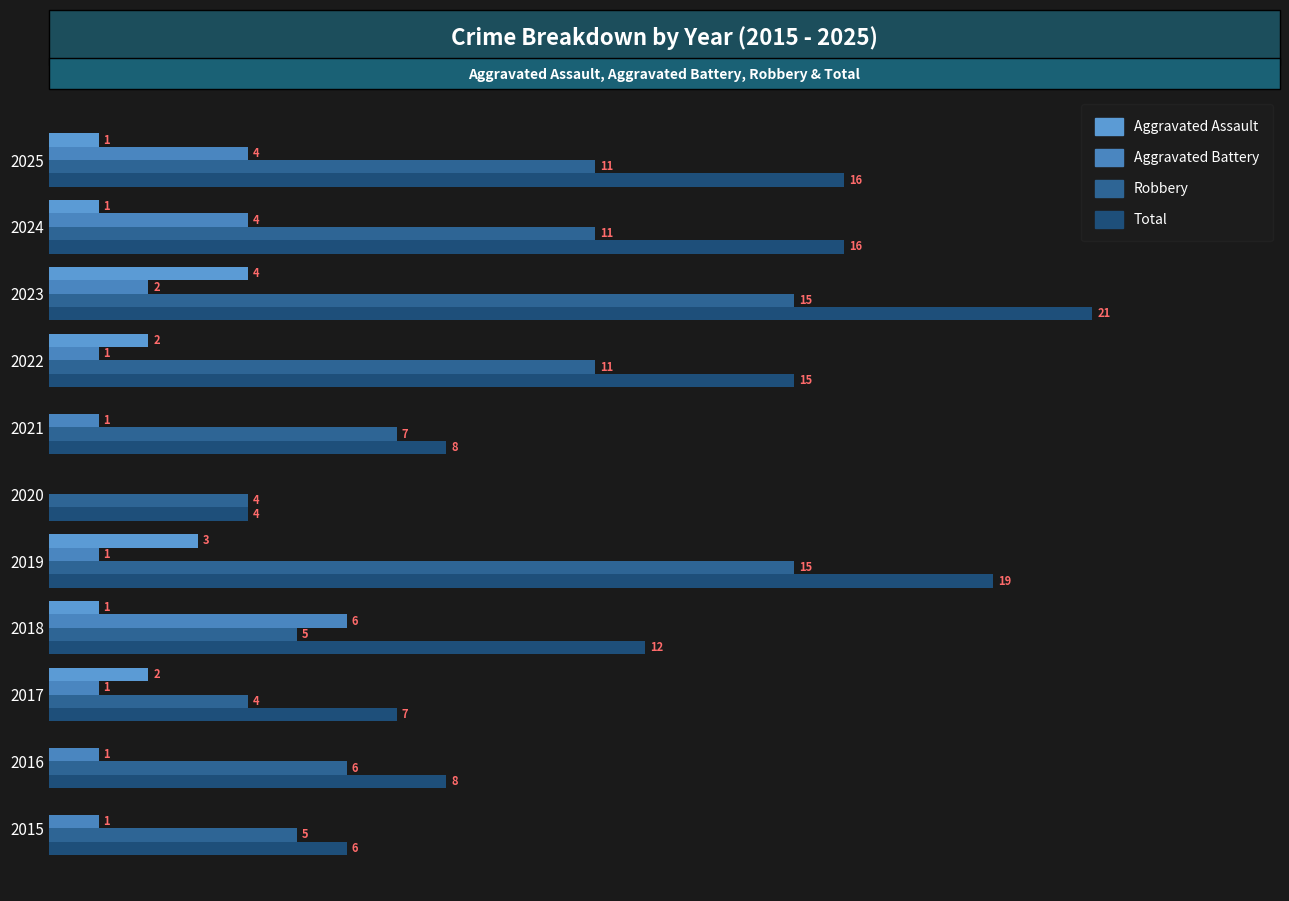

How many data points in Robbery are above 7?

5